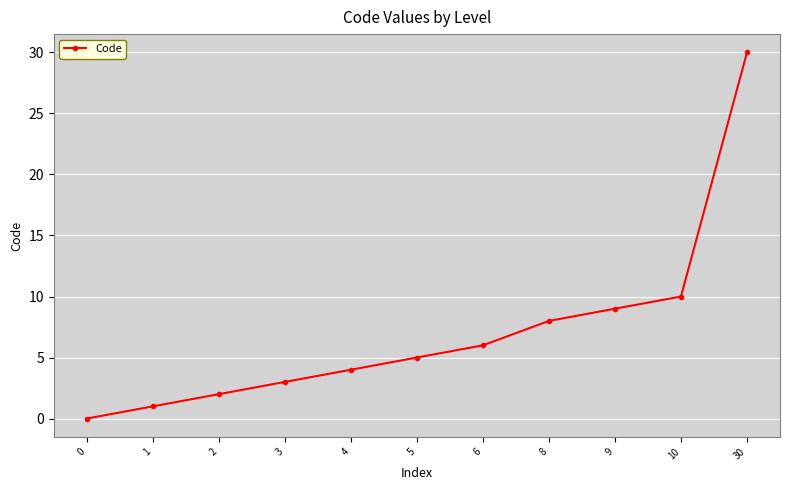

How many values are above zero?

10